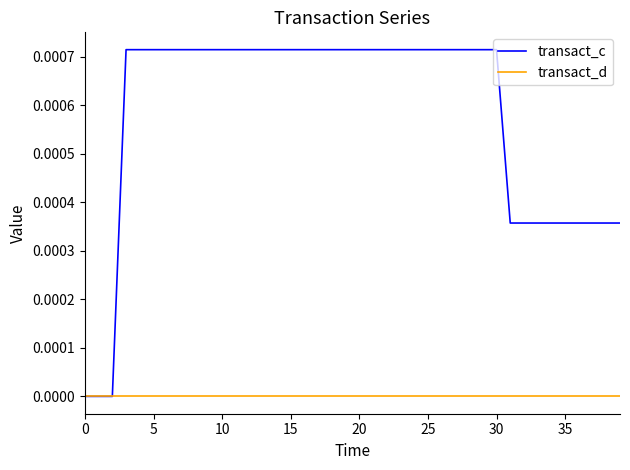

Which series has the widest spread of values?

transact_c